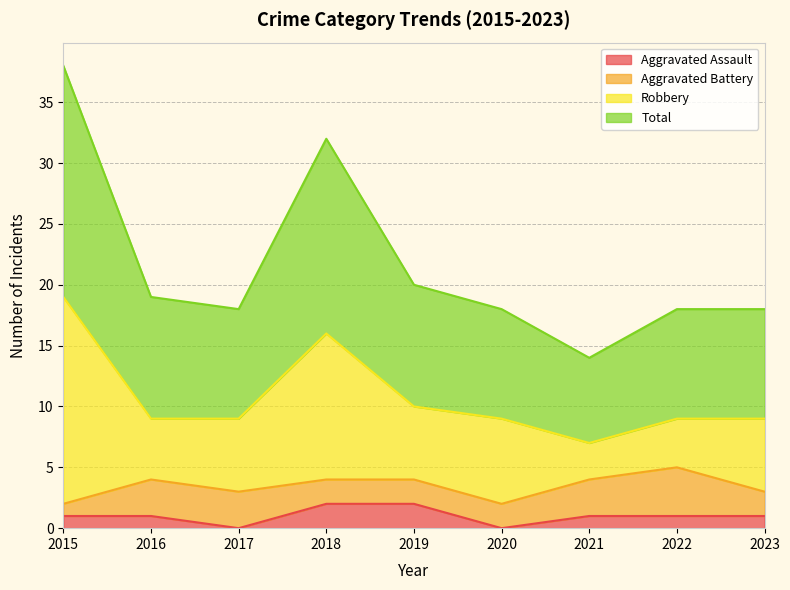

Is the value of Total at 2015 greater than the value of Aggravated Assault at 2017?

Yes